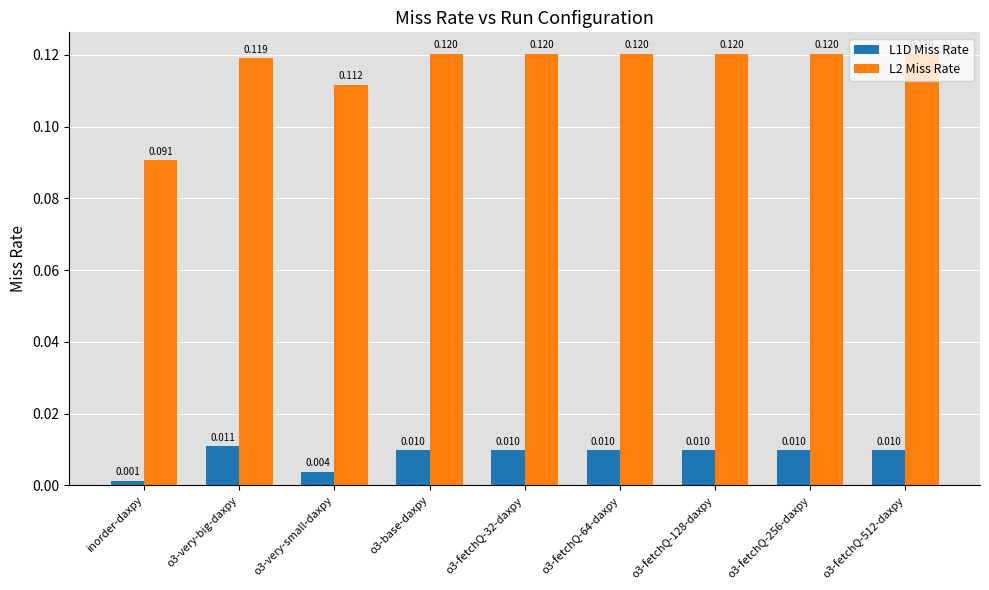

Is the value of L2 Miss Rate at o3-fetchQ-256-daxpy greater than the value of L1D Miss Rate at o3-very-small-daxpy?

Yes